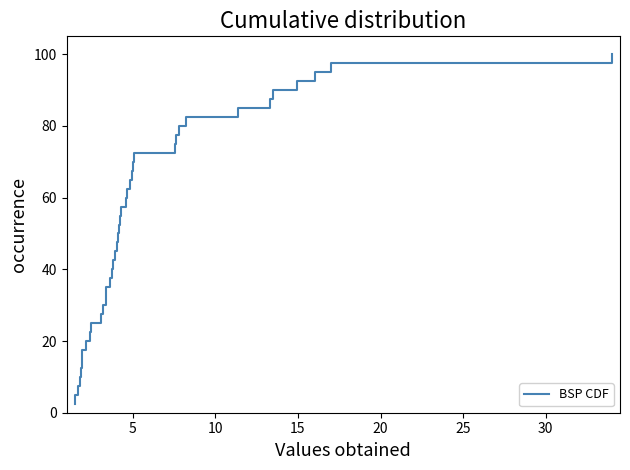

What is the greatest value displayed?

100.0